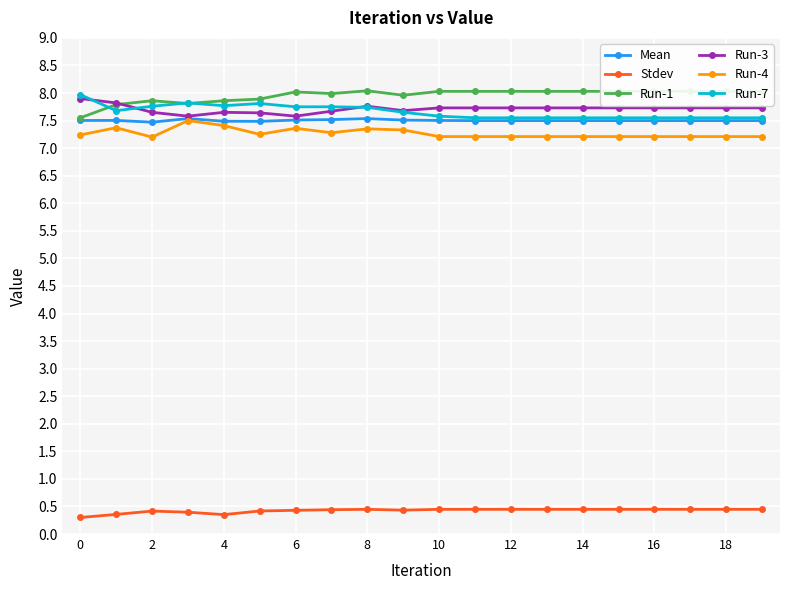

What is the value of the Run-3 point at the 18th from the left?

7.7